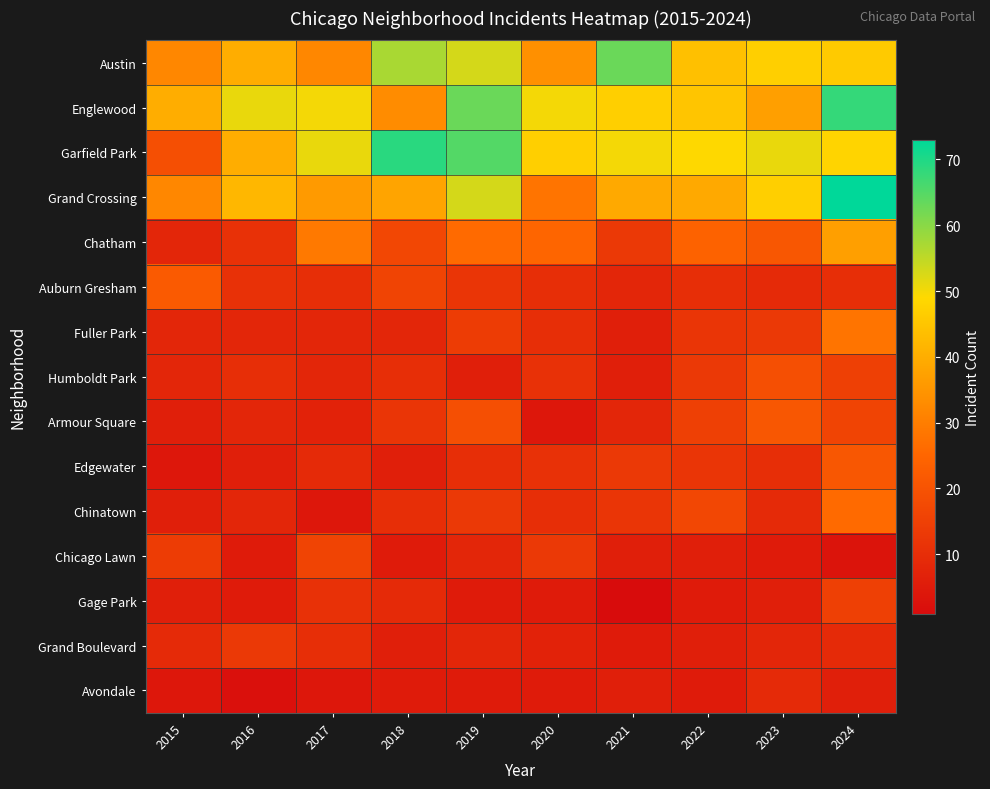

Reading left to right, extract all data points from this chart.

Austin: 2015=32	2016=40	2017=32	2018=57	2019=53	2020=34	2021=63	2022=44	2023=47	2024=46
Englewood: 2015=40	2016=51	2017=50	2018=33	2019=63	2020=50	2021=47	2022=45	2023=37	2024=68
Garfield Park: 2015=19	2016=40	2017=51	2018=69	2019=65	2020=47	2021=50	2022=49	2023=51	2024=48
Grand Crossing: 2015=32	2016=42	2017=36	2018=38	2019=53	2020=28	2021=39	2022=39	2023=47	2024=73
Chatham: 2015=8	2016=11	2017=29	2018=17	2019=26	2020=25	2021=13	2022=24	2023=21	2024=37
Auburn Gresham: 2015=22	2016=11	2017=10	2018=16	2019=12	2020=10	2021=8	2022=10	2023=9	2024=10
Fuller Park: 2015=8	2016=8	2017=8	2018=8	2019=14	2020=10	2021=6	2022=12	2023=13	2024=28
Humboldt Park: 2015=8	2016=10	2017=8	2018=10	2019=6	2020=11	2021=6	2022=13	2023=19	2024=15
Armour Square: 2015=6	2016=8	2017=7	2018=12	2019=19	2020=4	2021=8	2022=15	2023=21	2024=16
Edgewater: 2015=4	2016=6	2017=9	2018=6	2019=10	2020=11	2021=13	2022=12	2023=10	2024=21
Chinatown: 2015=6	2016=8	2017=4	2018=10	2019=13	2020=10	2021=12	2022=17	2023=9	2024=26
Chicago Lawn: 2015=14	2016=5	2017=16	2018=5	2019=8	2020=13	2021=6	2022=6	2023=5	2024=3
Gage Park: 2015=6	2016=5	2017=11	2018=9	2019=5	2020=5	2021=1	2022=5	2023=6	2024=15
Grand Boulevard: 2015=9	2016=13	2017=10	2018=6	2019=8	2020=7	2021=5	2022=6	2023=8	2024=9
Avondale: 2015=4	2016=2	2017=4	2018=5	2019=5	2020=5	2021=6	2022=5	2023=9	2024=6